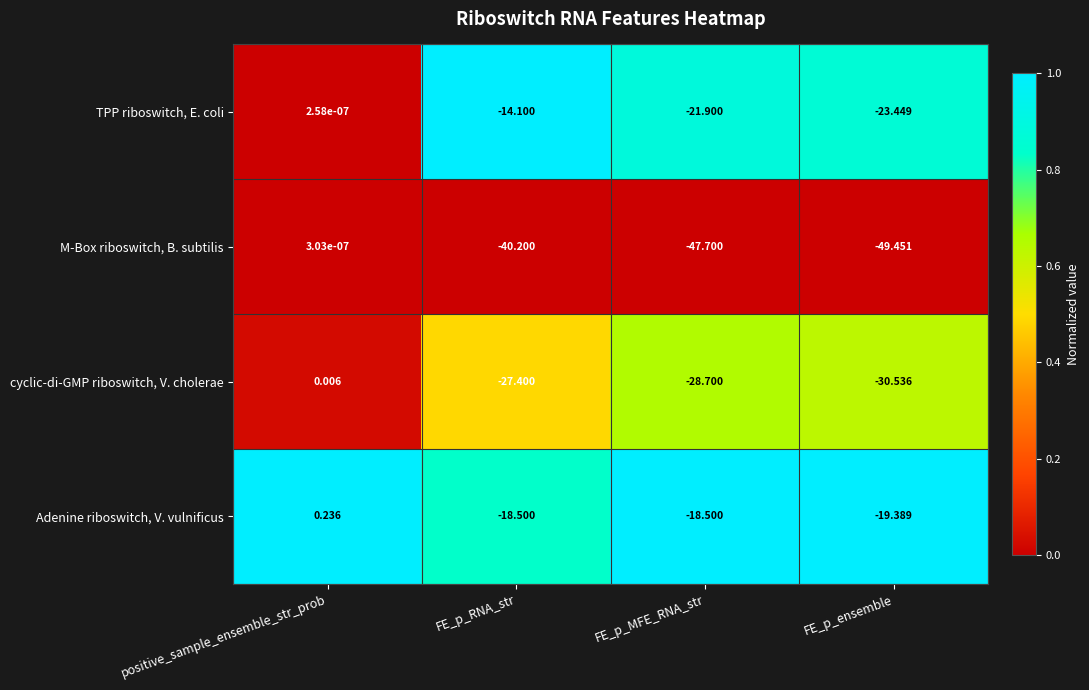

Which label corresponds to the smallest value in the chart?

FE_p_ensemble